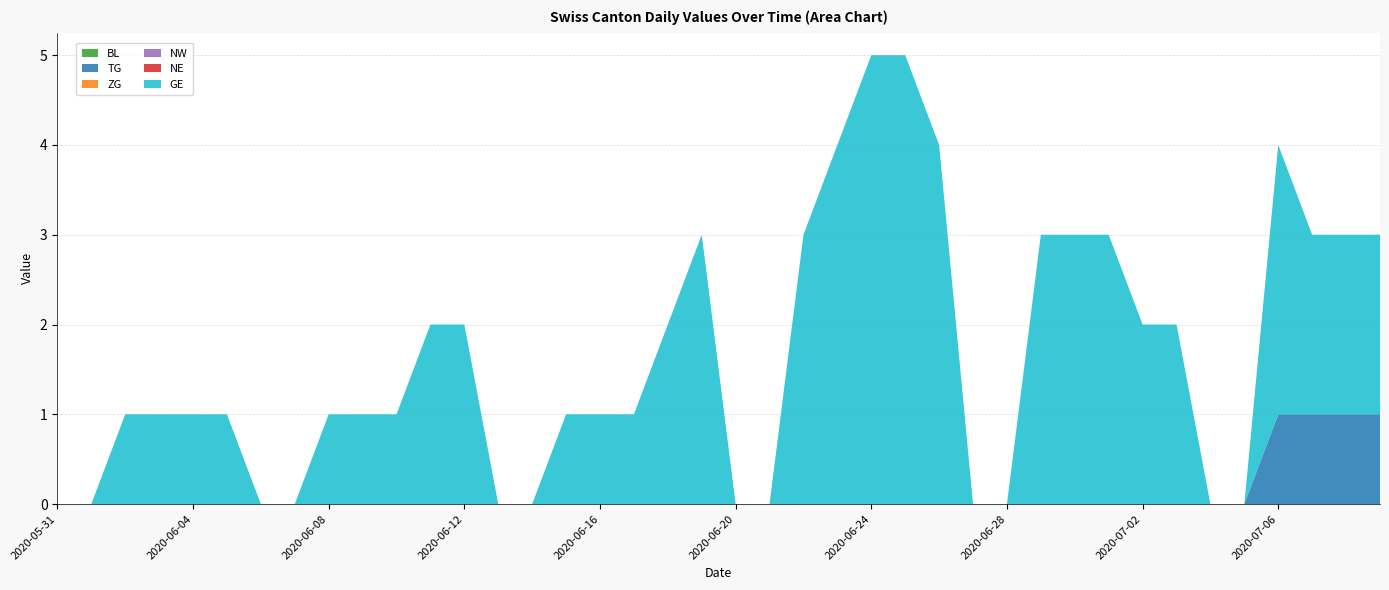

Reading left to right, what are all the values shown in this chart?

BL: 2020-05-31=0	2020-06-01=0	2020-06-02=0	2020-06-03=0	2020-06-04=0	2020-06-05=0	2020-06-06=0	2020-06-07=0	2020-06-08=0	2020-06-09=0	2020-06-10=0	2020-06-11=0	2020-06-12=0	2020-06-13=0	2020-06-14=0	2020-06-15=0	2020-06-16=0	2020-06-17=0	2020-06-18=0	2020-06-19=0	2020-06-20=0	2020-06-21=0	2020-06-22=0	2020-06-23=0	2020-06-24=0	2020-06-25=0	2020-06-26=0	2020-06-27=0	2020-06-28=0	2020-06-29=0	2020-06-30=0	2020-07-01=0	2020-07-02=0	2020-07-03=0	2020-07-04=0	2020-07-05=0	2020-07-06=0	2020-07-07=0	2020-07-08=0	2020-07-09=0
TG: 2020-05-31=0	2020-06-01=0	2020-06-02=0	2020-06-03=0	2020-06-04=0	2020-06-05=0	2020-06-06=0	2020-06-07=0	2020-06-08=0	2020-06-09=0	2020-06-10=0	2020-06-11=0	2020-06-12=0	2020-06-13=0	2020-06-14=0	2020-06-15=0	2020-06-16=0	2020-06-17=0	2020-06-18=0	2020-06-19=0	2020-06-20=0	2020-06-21=0	2020-06-22=0	2020-06-23=0	2020-06-24=0	2020-06-25=0	2020-06-26=0	2020-06-27=0	2020-06-28=0	2020-06-29=0	2020-06-30=0	2020-07-01=0	2020-07-02=0	2020-07-03=0	2020-07-04=0	2020-07-05=0	2020-07-06=1	2020-07-07=1	2020-07-08=1	2020-07-09=1
ZG: 2020-05-31=0	2020-06-01=0	2020-06-02=0	2020-06-03=0	2020-06-04=0	2020-06-05=0	2020-06-06=0	2020-06-07=0	2020-06-08=0	2020-06-09=0	2020-06-10=0	2020-06-11=0	2020-06-12=0	2020-06-13=0	2020-06-14=0	2020-06-15=0	2020-06-16=0	2020-06-17=0	2020-06-18=0	2020-06-19=0	2020-06-20=0	2020-06-21=0	2020-06-22=0	2020-06-23=0	2020-06-24=0	2020-06-25=0	2020-06-26=0	2020-06-27=0	2020-06-28=0	2020-06-29=0	2020-06-30=0	2020-07-01=0	2020-07-02=0	2020-07-03=0	2020-07-04=0	2020-07-05=0	2020-07-06=0	2020-07-07=0	2020-07-08=0	2020-07-09=0
NW: 2020-05-31=0	2020-06-01=0	2020-06-02=0	2020-06-03=0	2020-06-04=0	2020-06-05=0	2020-06-06=0	2020-06-07=0	2020-06-08=0	2020-06-09=0	2020-06-10=0	2020-06-11=0	2020-06-12=0	2020-06-13=0	2020-06-14=0	2020-06-15=0	2020-06-16=0	2020-06-17=0	2020-06-18=0	2020-06-19=0	2020-06-20=0	2020-06-21=0	2020-06-22=0	2020-06-23=0	2020-06-24=0	2020-06-25=0	2020-06-26=0	2020-06-27=0	2020-06-28=0	2020-06-29=0	2020-06-30=0	2020-07-01=0	2020-07-02=0	2020-07-03=0	2020-07-04=0	2020-07-05=0	2020-07-06=0	2020-07-07=0	2020-07-08=0	2020-07-09=0
NE: 2020-05-31=0	2020-06-01=0	2020-06-02=0	2020-06-03=0	2020-06-04=0	2020-06-05=0	2020-06-06=0	2020-06-07=0	2020-06-08=0	2020-06-09=0	2020-06-10=0	2020-06-11=0	2020-06-12=0	2020-06-13=0	2020-06-14=0	2020-06-15=0	2020-06-16=0	2020-06-17=0	2020-06-18=0	2020-06-19=0	2020-06-20=0	2020-06-21=0	2020-06-22=0	2020-06-23=0	2020-06-24=0	2020-06-25=0	2020-06-26=0	2020-06-27=0	2020-06-28=0	2020-06-29=0	2020-06-30=0	2020-07-01=0	2020-07-02=0	2020-07-03=0	2020-07-04=0	2020-07-05=0	2020-07-06=0	2020-07-07=0	2020-07-08=0	2020-07-09=0
GE: 2020-05-31=0	2020-06-01=0	2020-06-02=1	2020-06-03=1	2020-06-04=1	2020-06-05=1	2020-06-06=0	2020-06-07=0	2020-06-08=1	2020-06-09=1	2020-06-10=1	2020-06-11=2	2020-06-12=2	2020-06-13=0	2020-06-14=0	2020-06-15=1	2020-06-16=1	2020-06-17=1	2020-06-18=2	2020-06-19=3	2020-06-20=0	2020-06-21=0	2020-06-22=3	2020-06-23=4	2020-06-24=5	2020-06-25=5	2020-06-26=4	2020-06-27=0	2020-06-28=0	2020-06-29=3	2020-06-30=3	2020-07-01=3	2020-07-02=2	2020-07-03=2	2020-07-04=0	2020-07-05=0	2020-07-06=3	2020-07-07=2	2020-07-08=2	2020-07-09=2